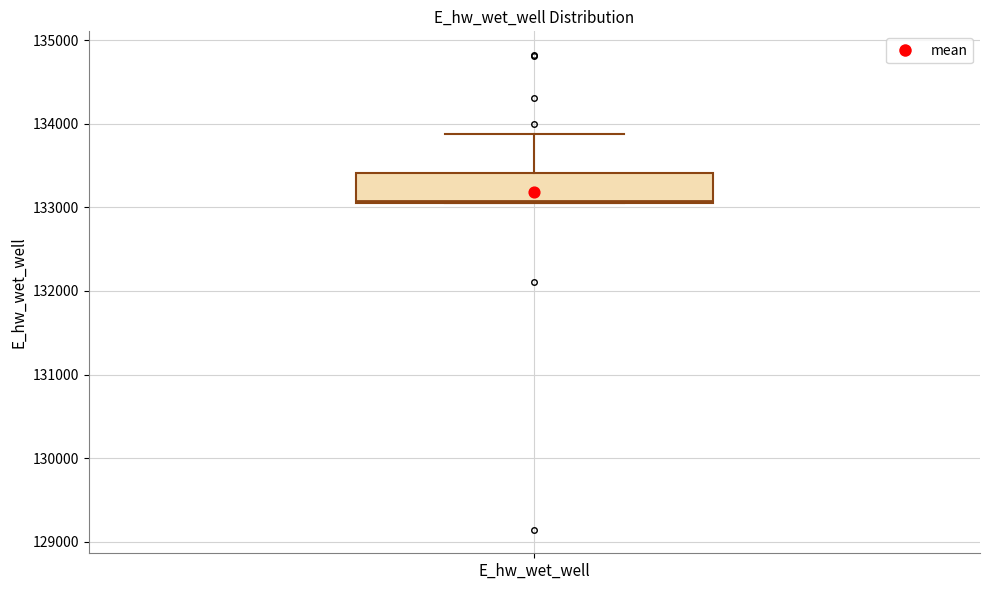

Where does the upper whisker of the box for E_hw_wet_well end on the y-axis? The values are not printed on the chart, so give them approximately, as read against the axis.

133900